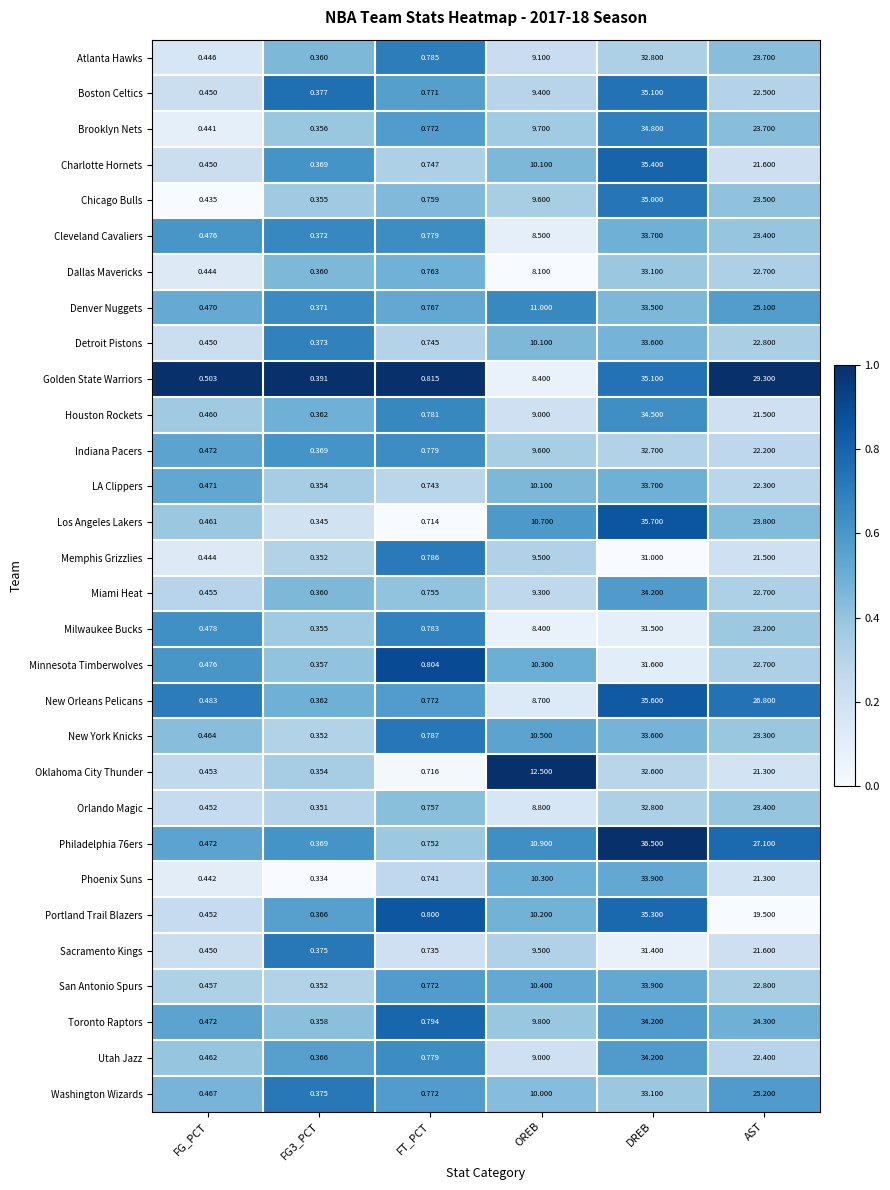

Is the value of Minnesota Timberwolves at FG3_PCT greater than the value of Miami Heat at AST?

No